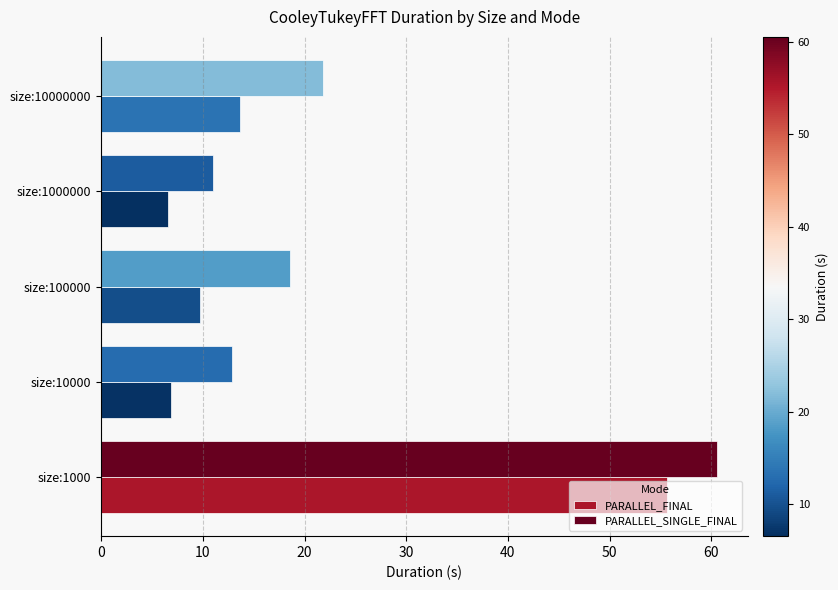

Rank the series at size:10000000 from highest to lowest value.

PARALLEL_SINGLE_FINAL, PARALLEL_FINAL